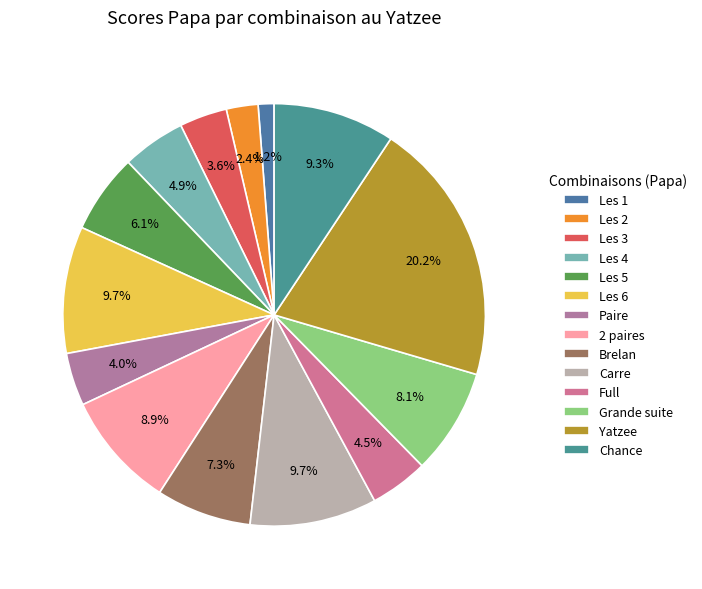

Count the number of slices in the pie.

14